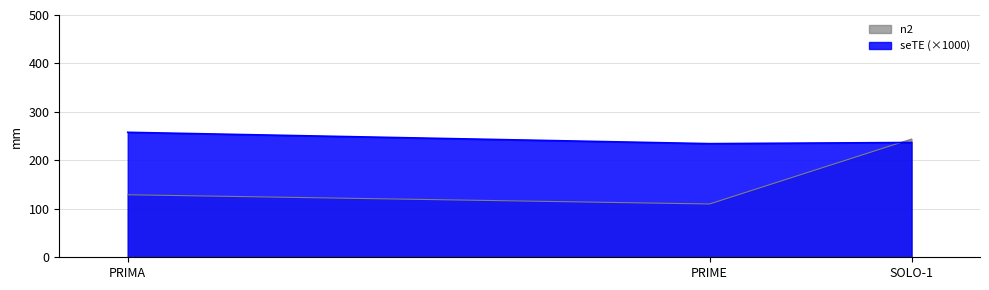

Reading left to right, list all the values displayed in this chart.

n2: PRIMA=129.0	PRIME=110.0	SOLO-1=244.0
seTE (×1000): PRIMA=257.9	PRIME=234.5	SOLO-1=236.9